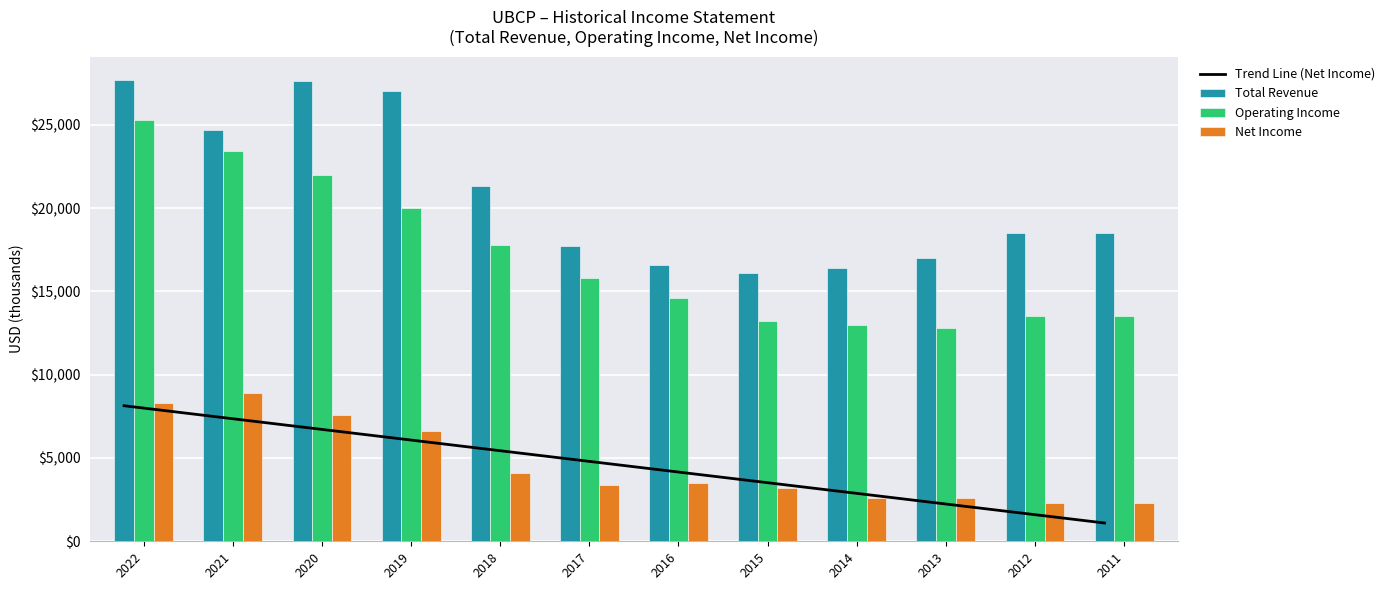

Are the bars grouped side by side (vs. stacked)?

Yes